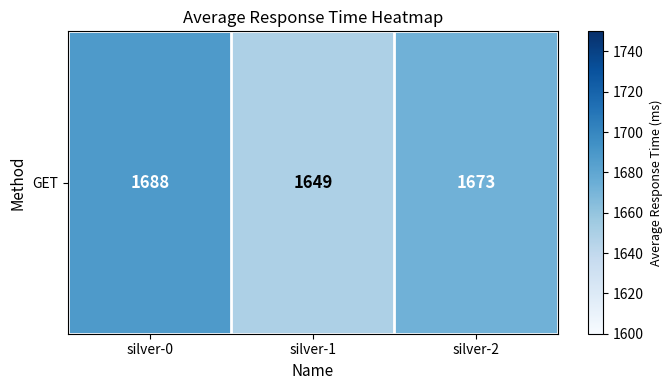

List the labels in order of value, smallest first.

silver-1, silver-2, silver-0